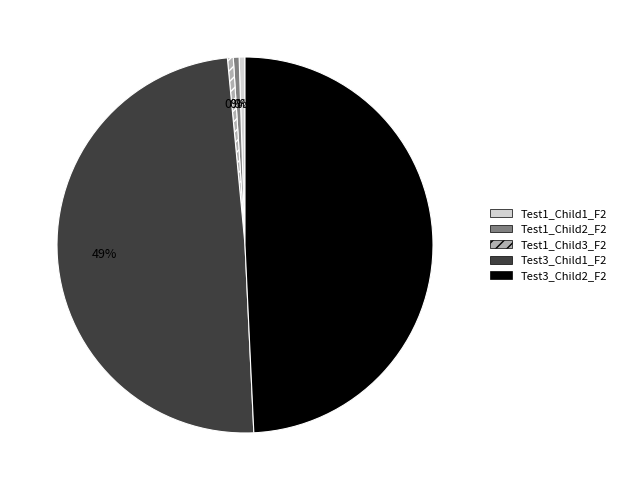

Does any single category account for the majority?

No